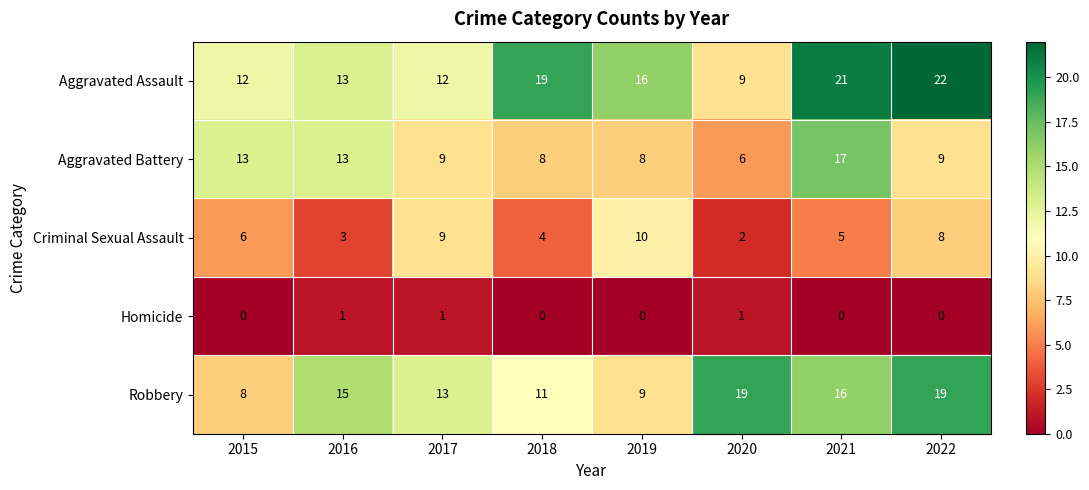

At which category does the chart reach its peak across all series?

2022